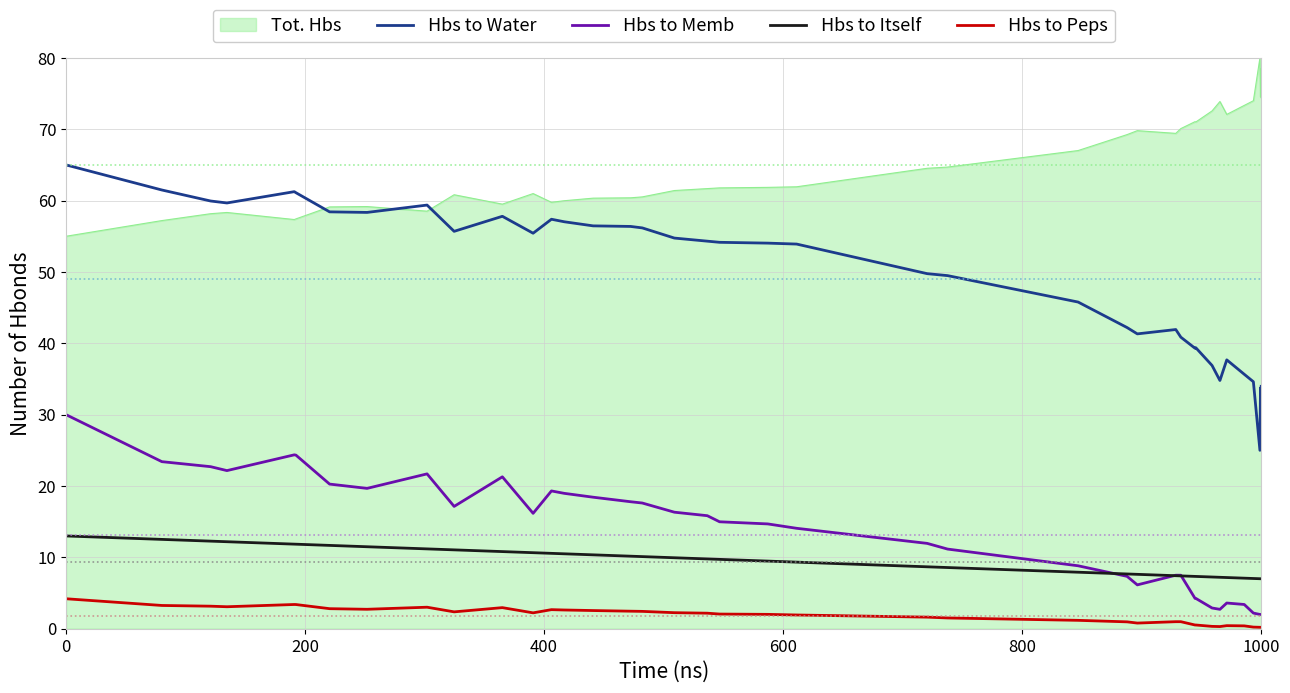

True or false: Hbs to Peps and Hbs to Itself intersect in this chart.

False